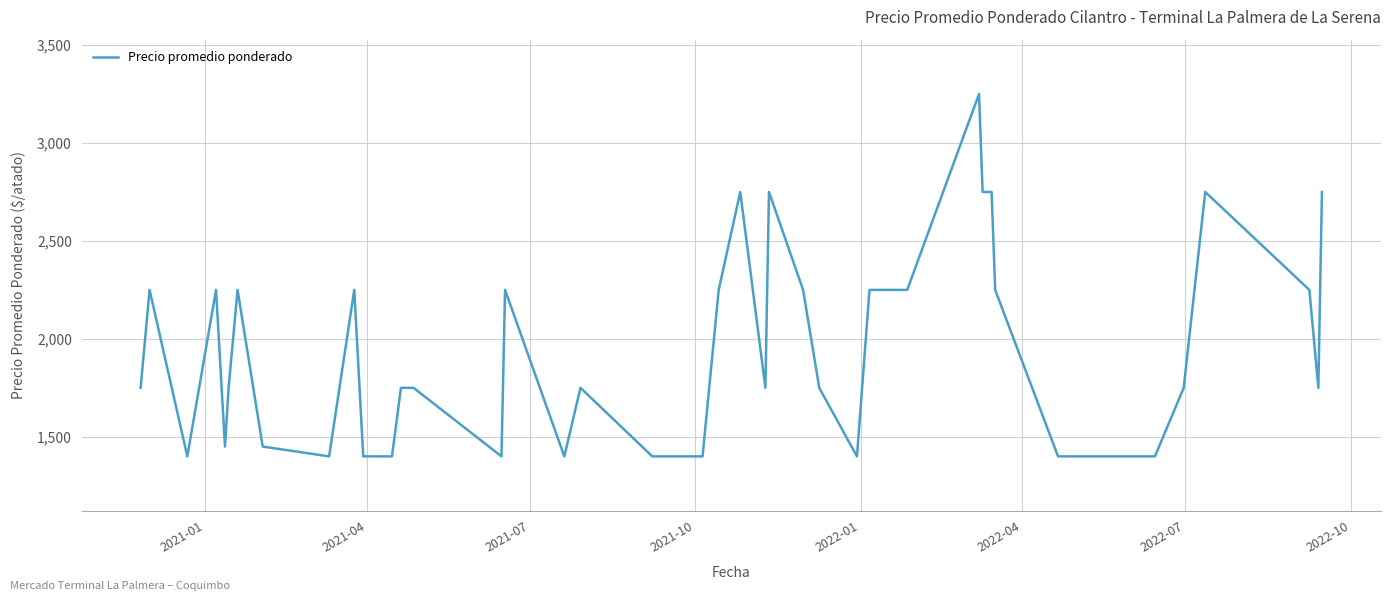

Does the chart display data point markers on the line(s)?

No